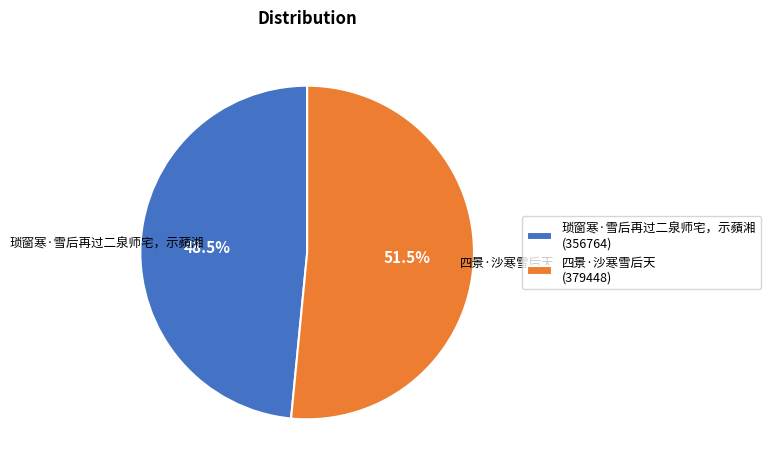

What portion of the pie excludes 琐窗寒·雪后再过二泉师宅，示蘋湘?

51.5%